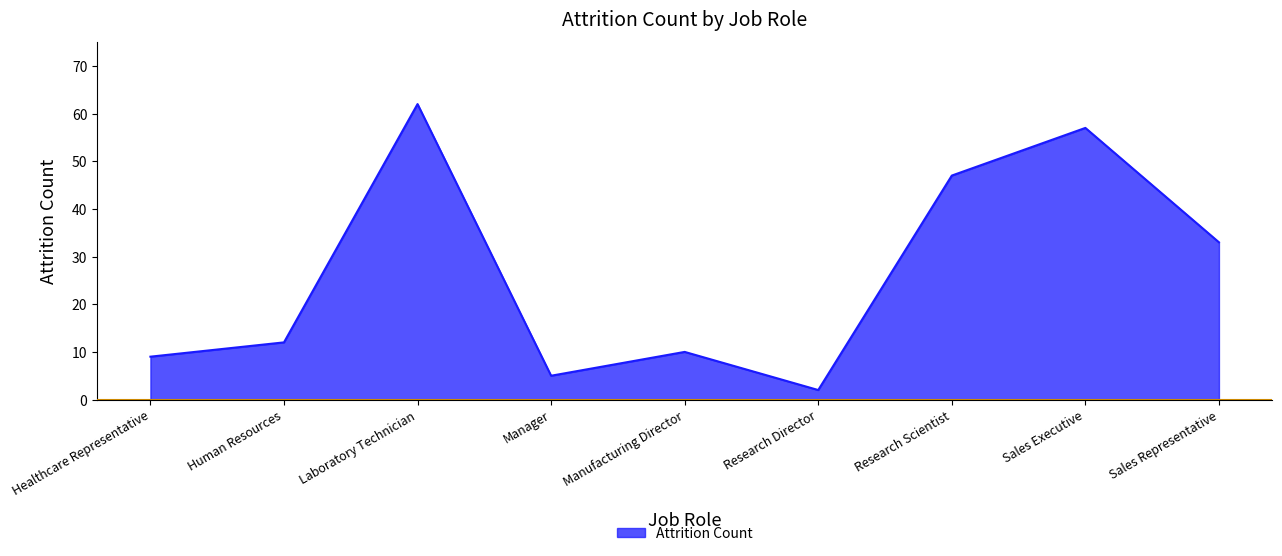

Approximately how many times larger is the value at Laboratory Technician compared to Healthcare Representative?

6.9